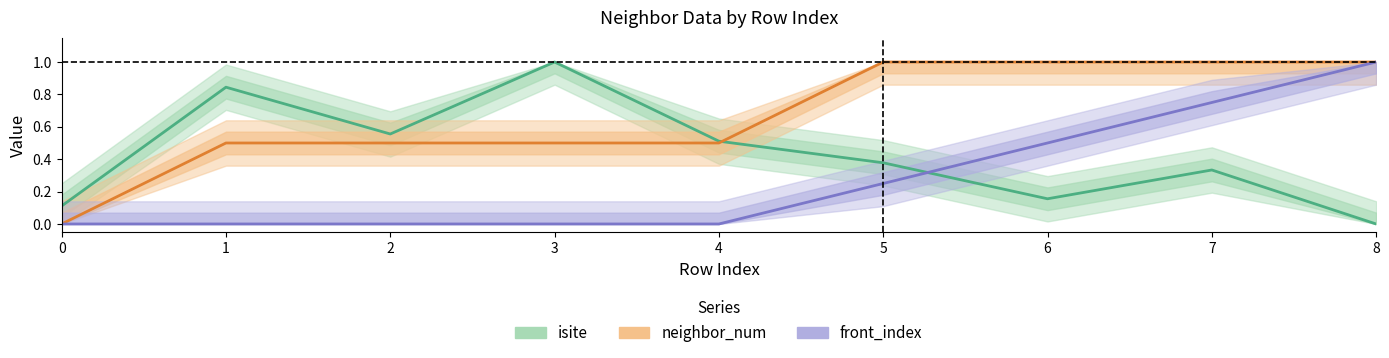

What is the sum of all isite values?

3.9